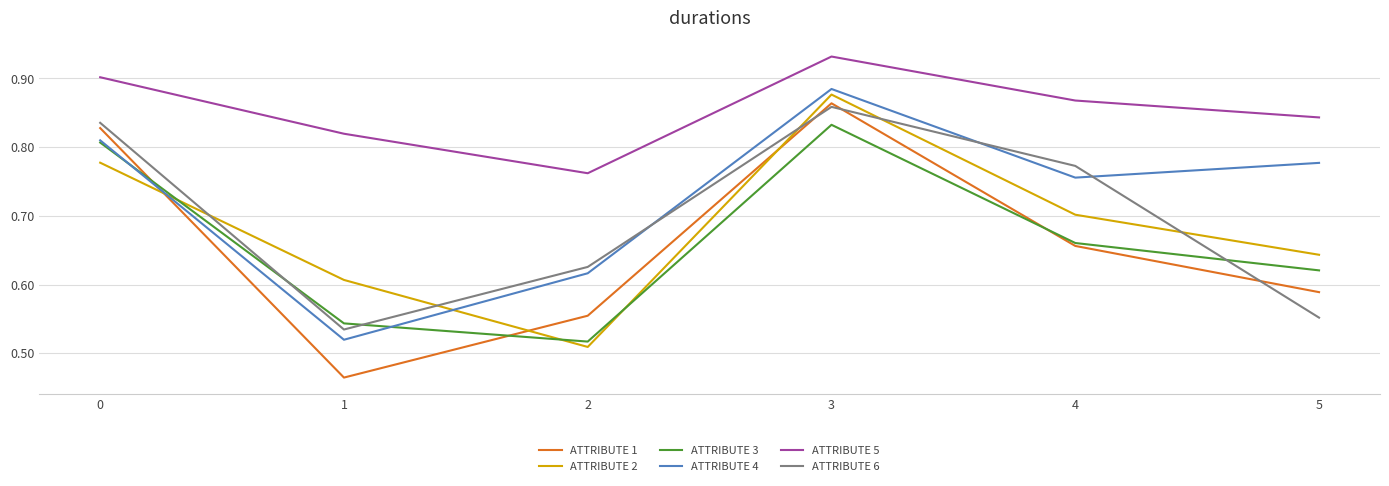

At which category does the chart reach its peak across all series?

3